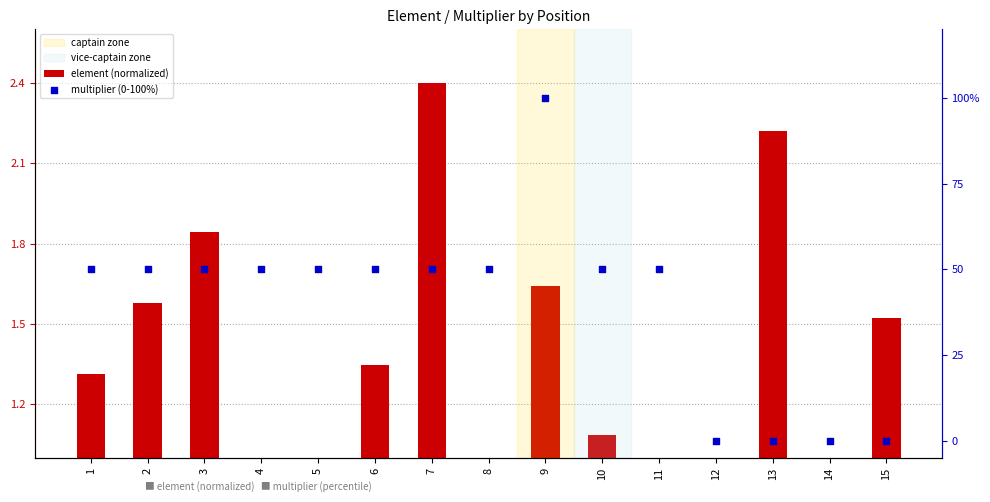

Which series contains the highest Y value?

multiplier (0-100%)